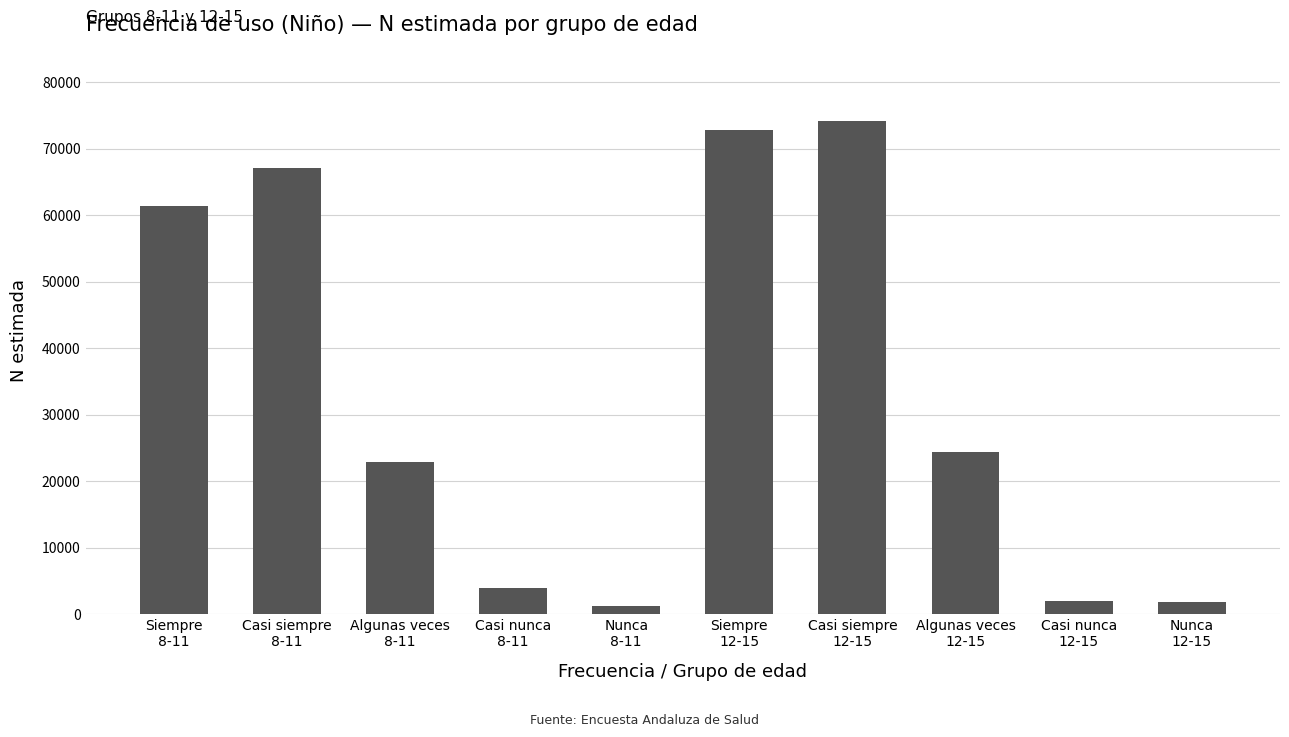

What is the value of the 2nd bar from the left?

67181